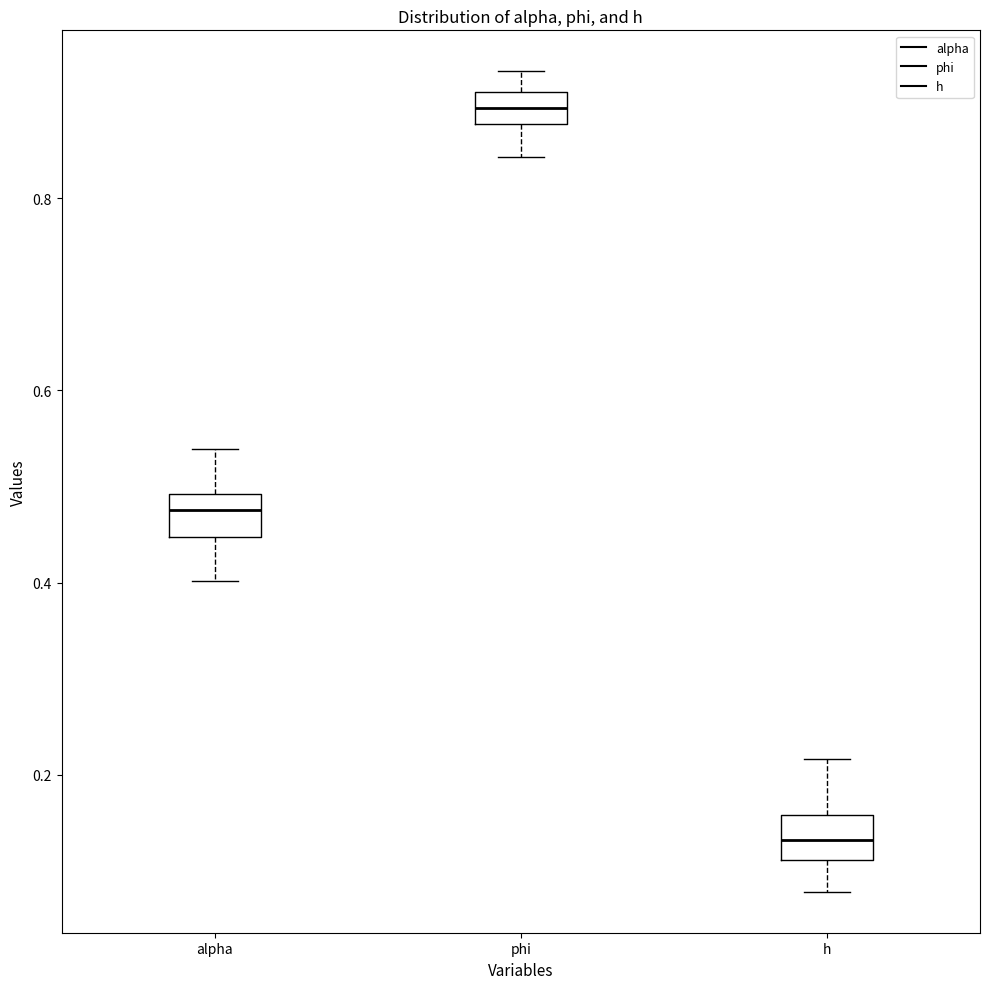

Where is the lower edge of the box for h on the y-axis? The values are not printed on the chart, so give them approximately, as read against the axis.

0.12